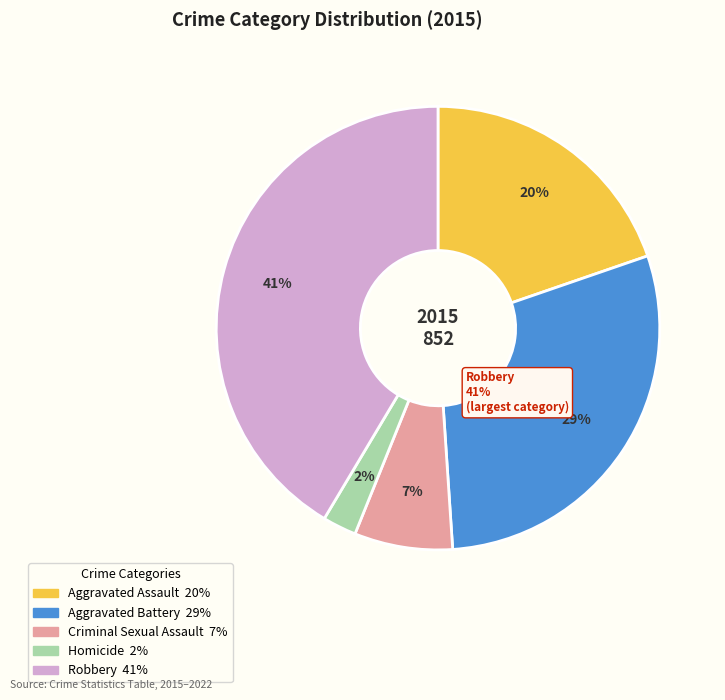

True or false: Aggravated Battery accounts for 42% of the total.

False